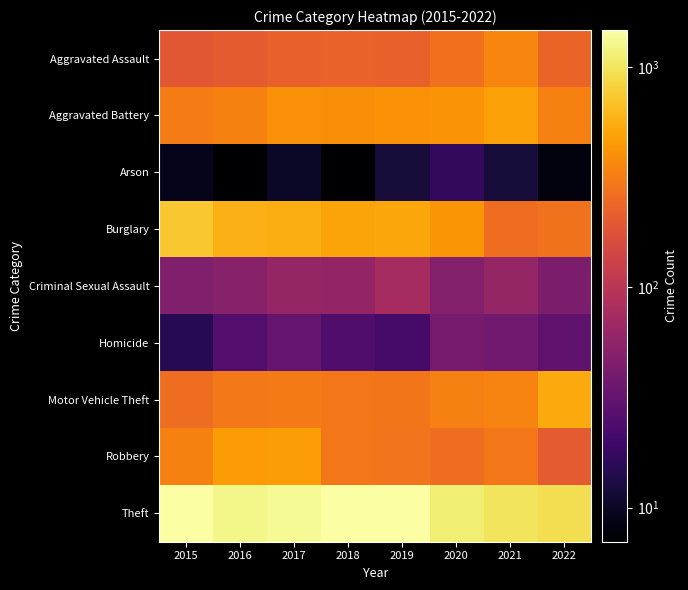

What is the greatest value displayed?

1474